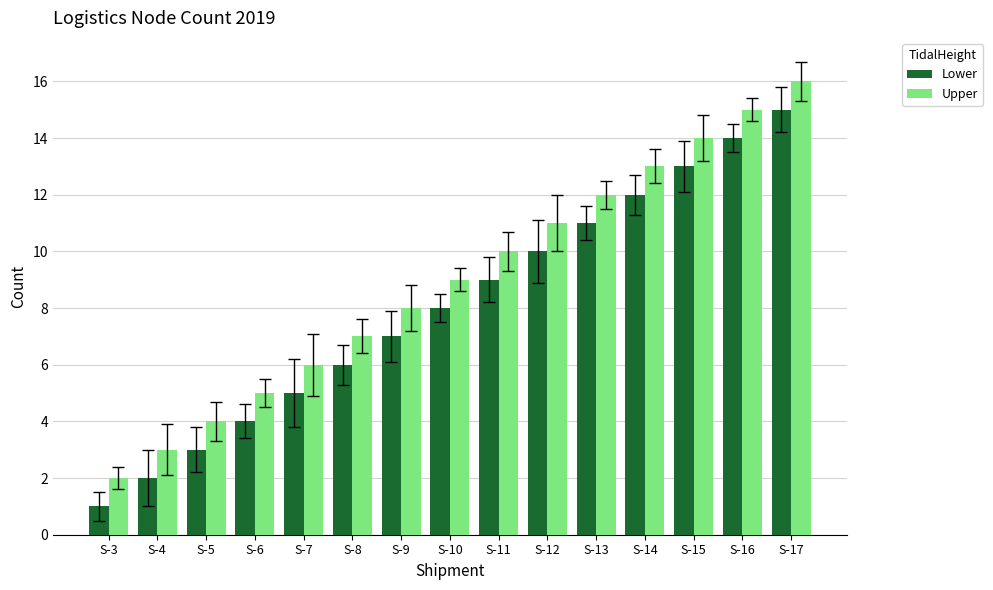

Rank the series at S-5 from highest to lowest value.

Upper, Lower